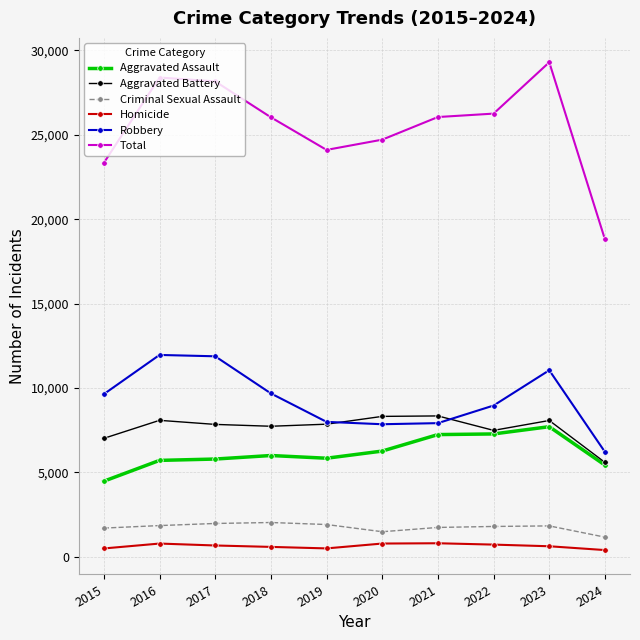

How many data points does each series have?

10